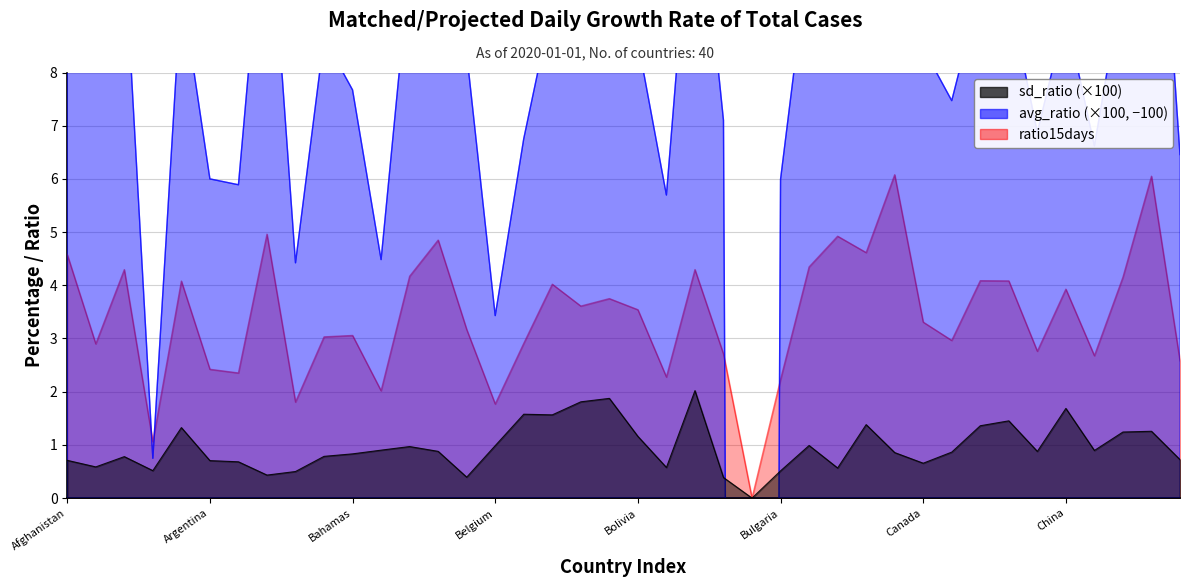

What is the difference between the ratio15days values at Belarus and Congo?

2.9